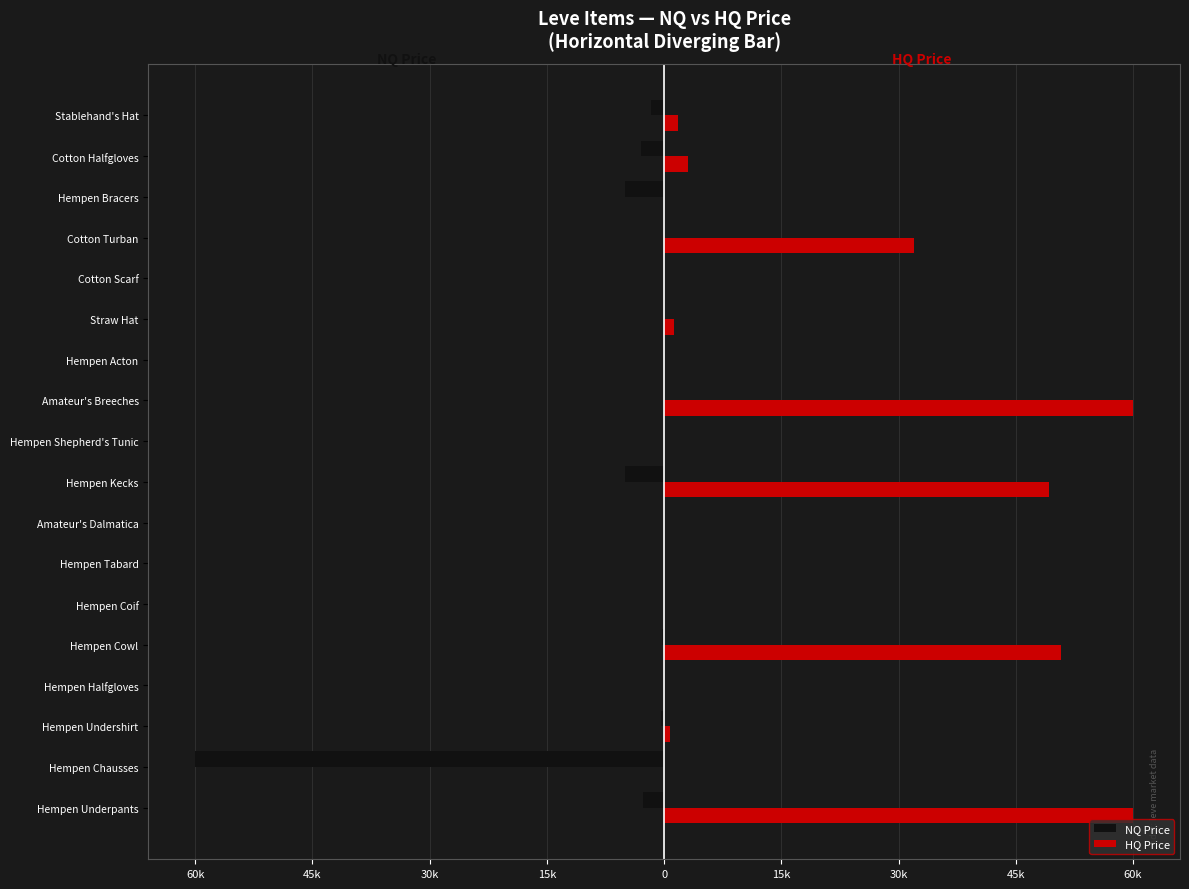

What are all the series names shown in the legend?

NQ Price, HQ Price